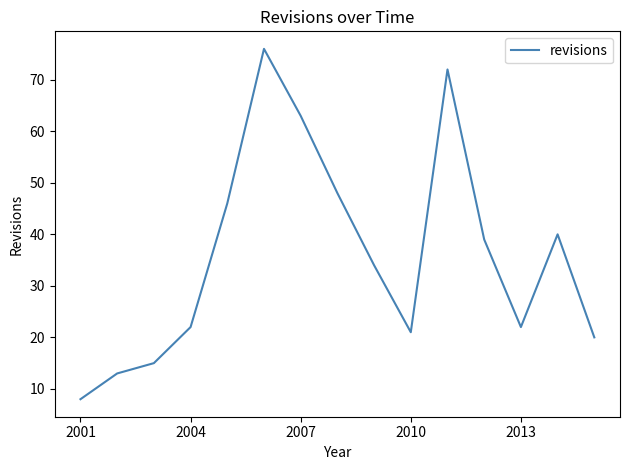

What is the average value?

36